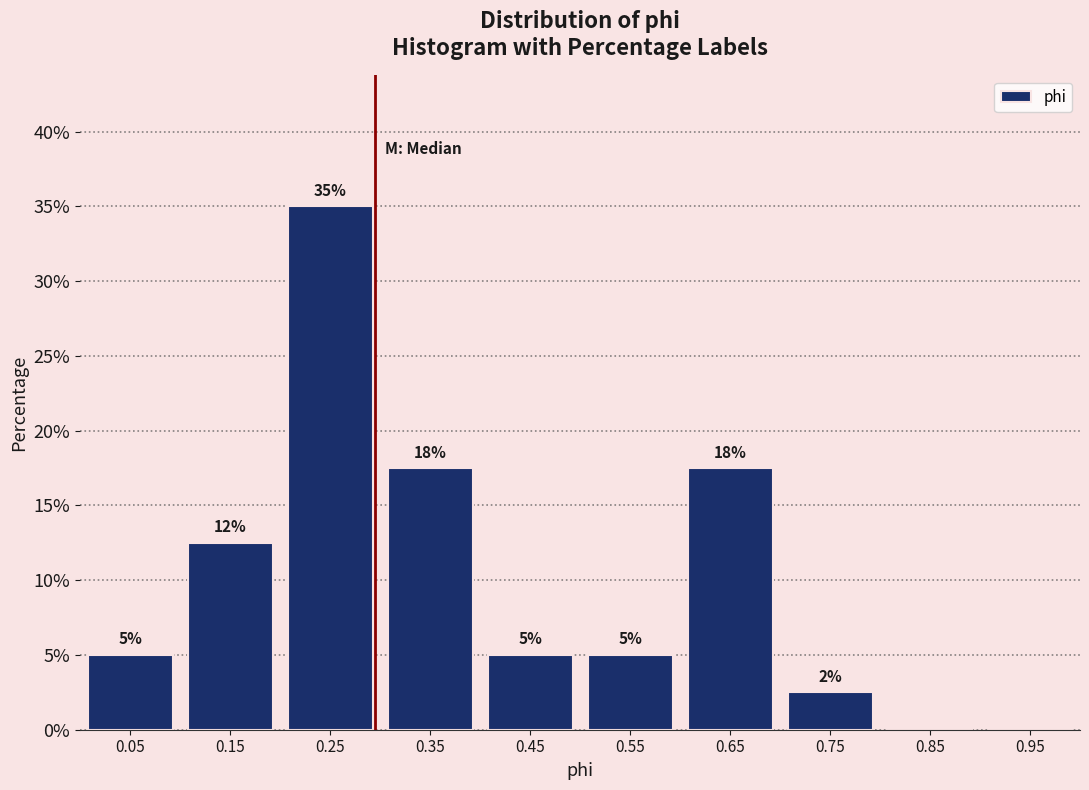

Which range on the x-axis has the tallest bar?

0.2 to 0.3